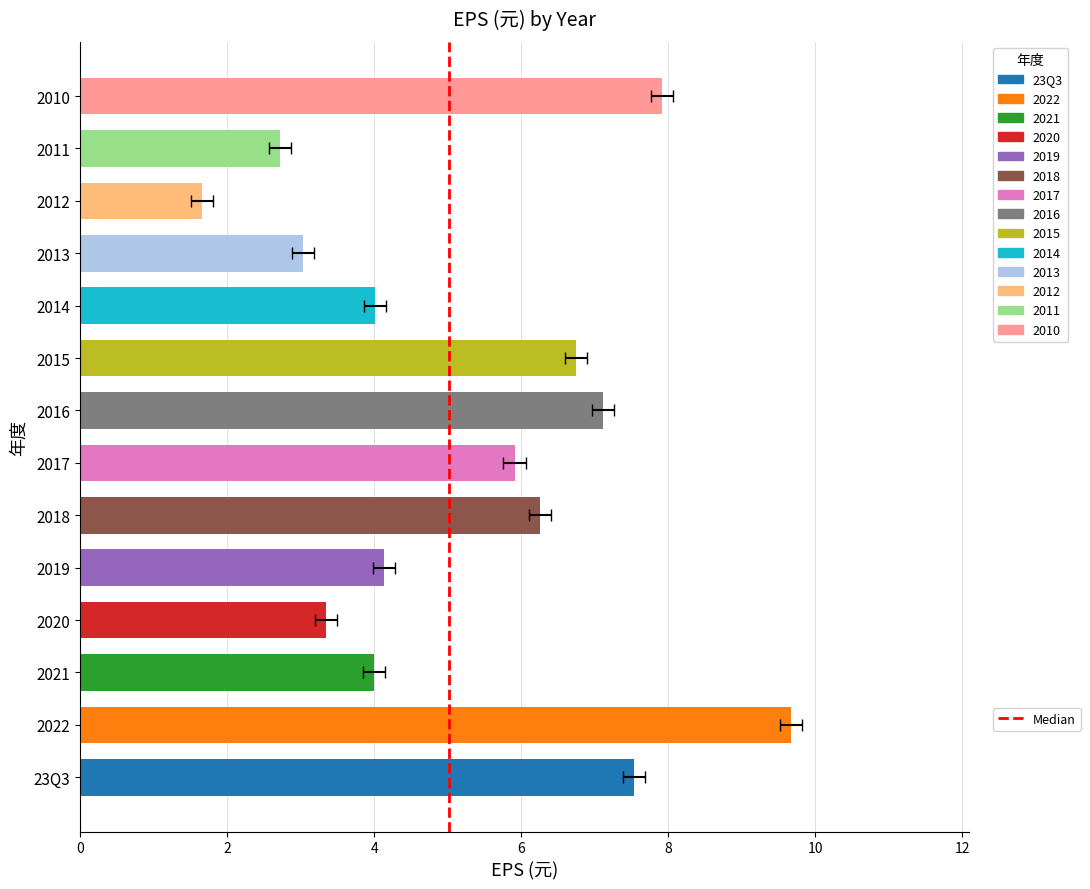

Where is the data nearest to the value 5?

2019